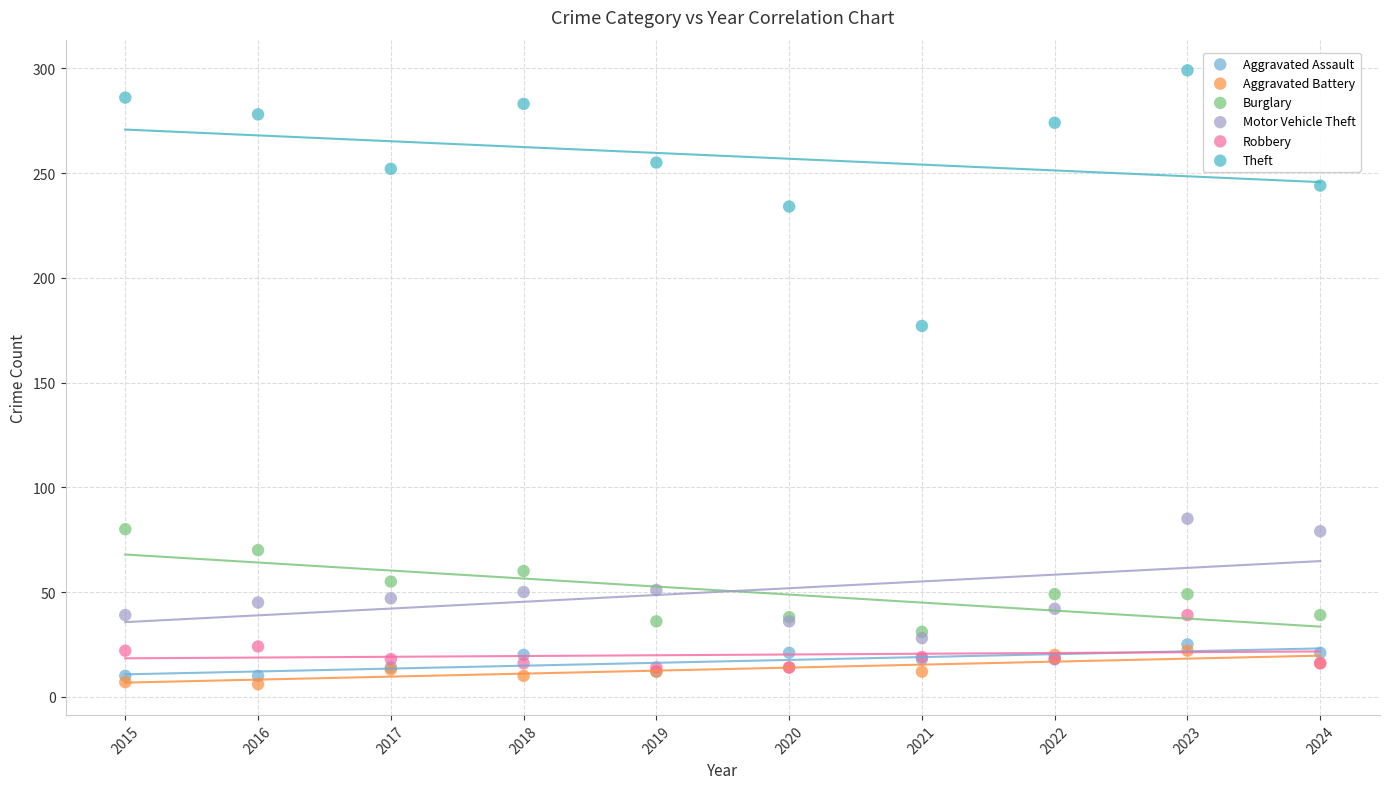

Across all series, what Y value is closest to 152?

177